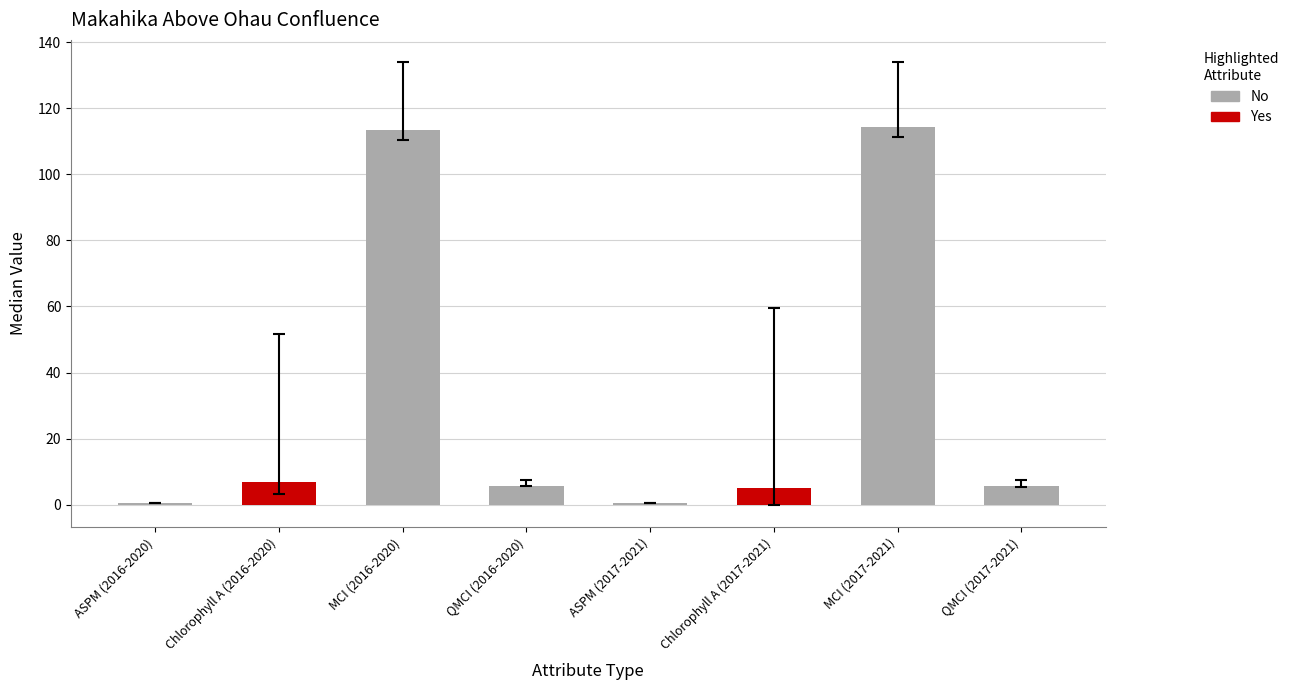

Is it true that the value at QMCI (2017-2021) is 5.5?

True